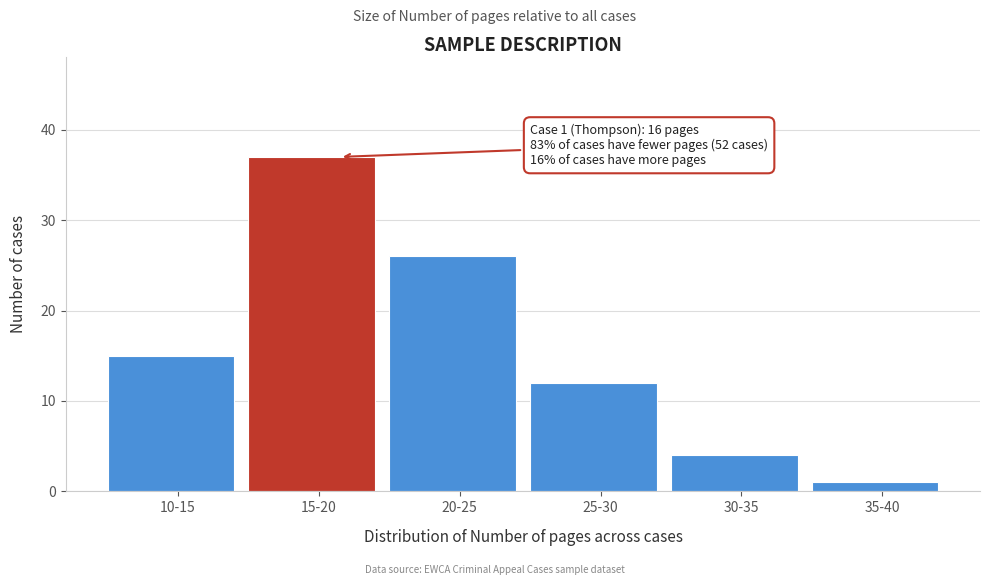

Reading left to right, list all the values displayed in this chart.

15	37	26	12	4	1